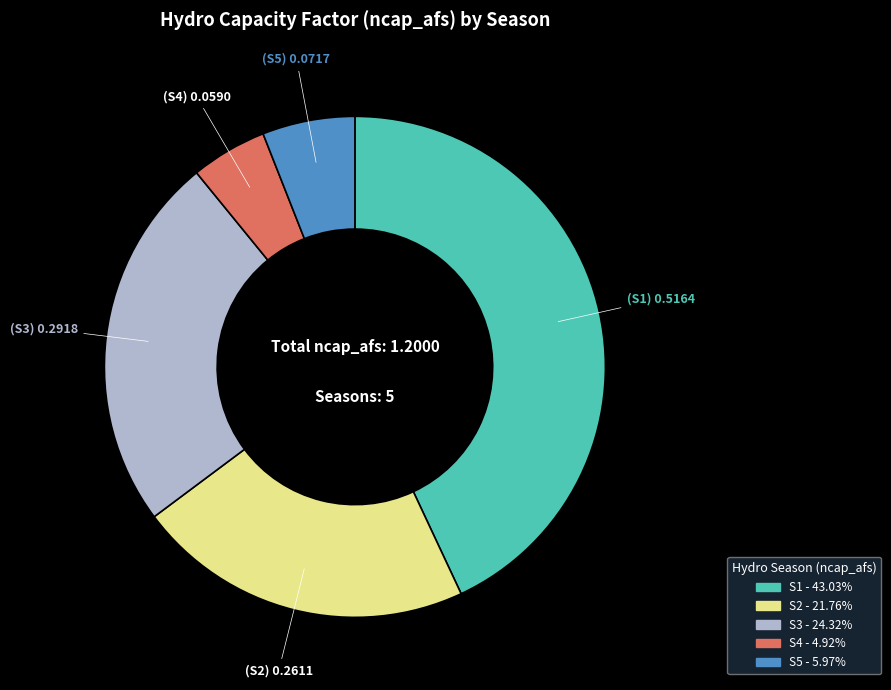

What is the smallest slice in the pie chart?

S4